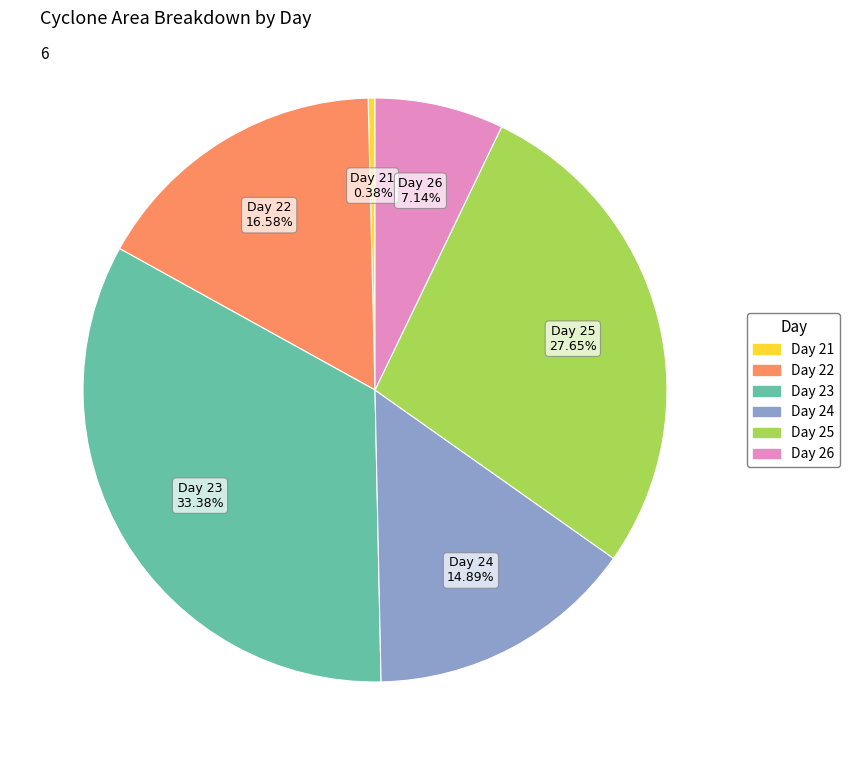

Is there any slice that represents more than half of the pie?

No